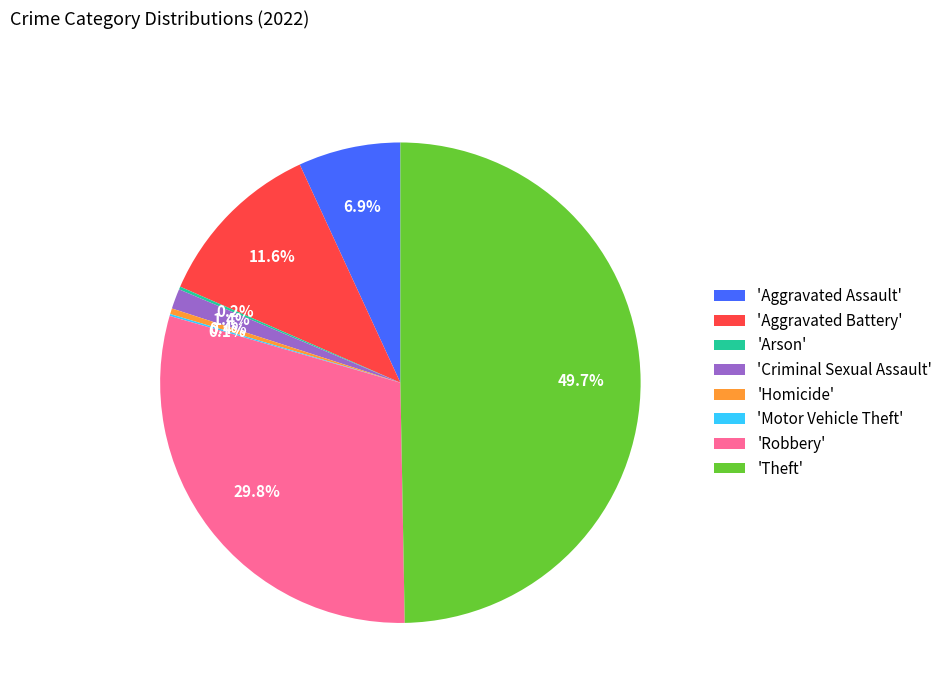

Combined, do 'Theft' and 'Aggravated Battery' account for over 50%?

Yes